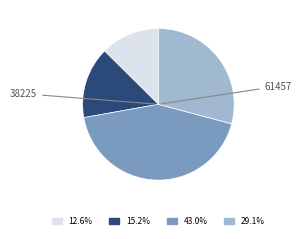

Count the number of slices in the pie.

4